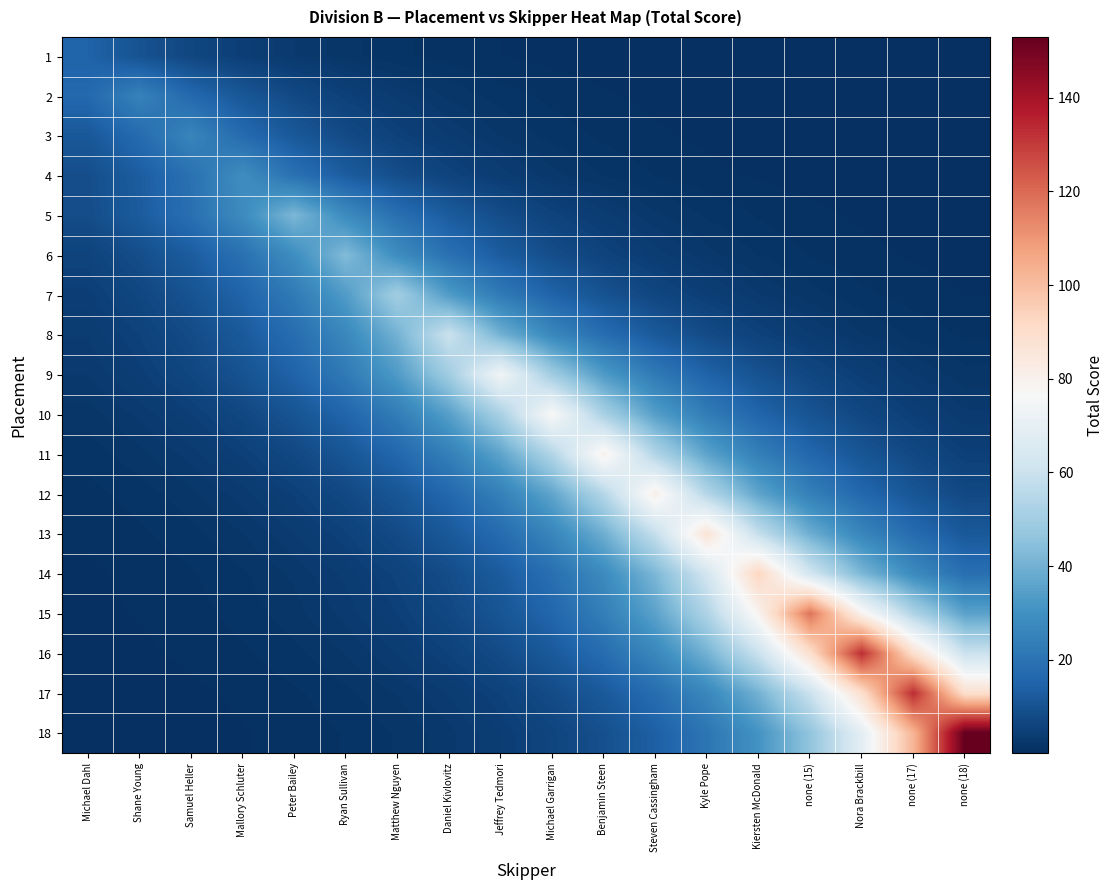

Count the number of data series in this chart.

18